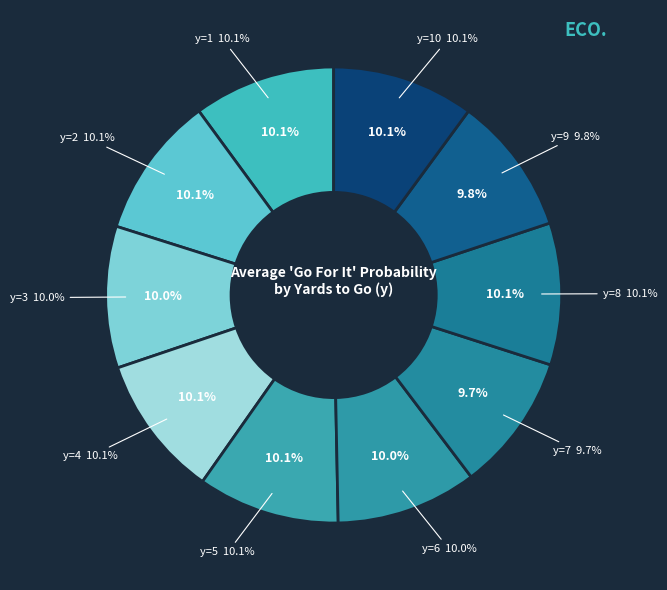

Does any single category account for the majority?

No